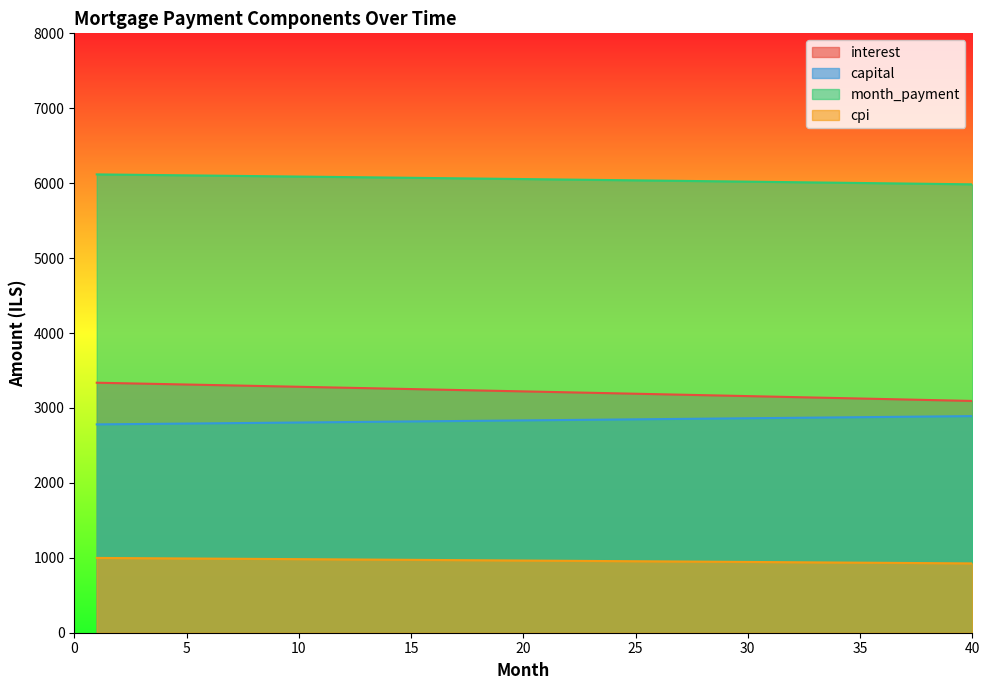

Count the number of categories in the chart.

40